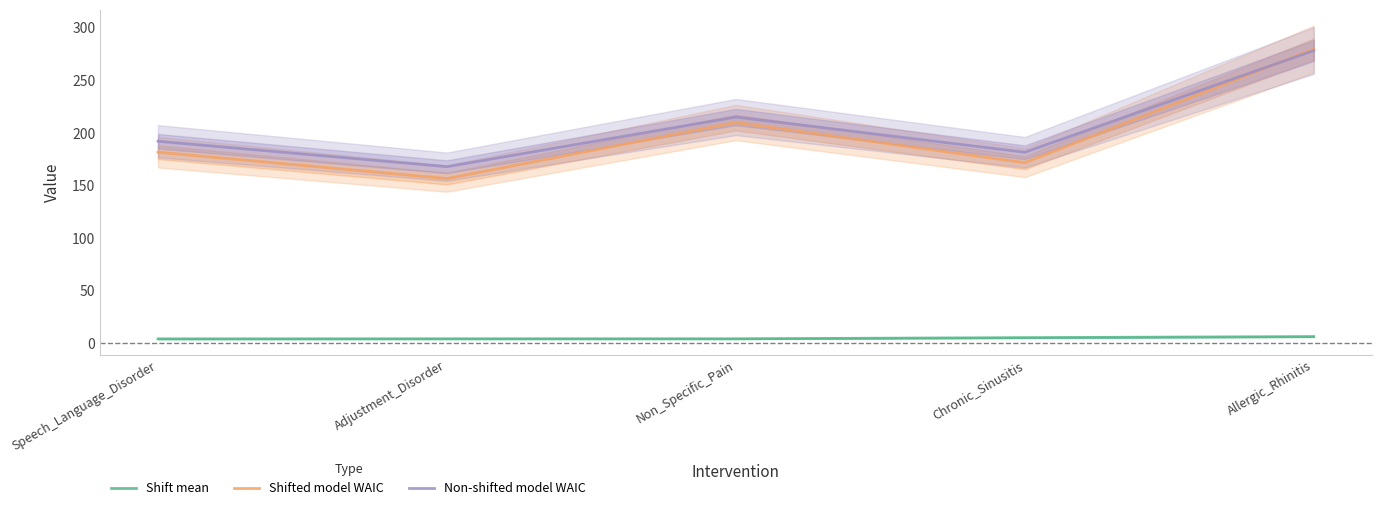

How many lines are shown in the chart?

3